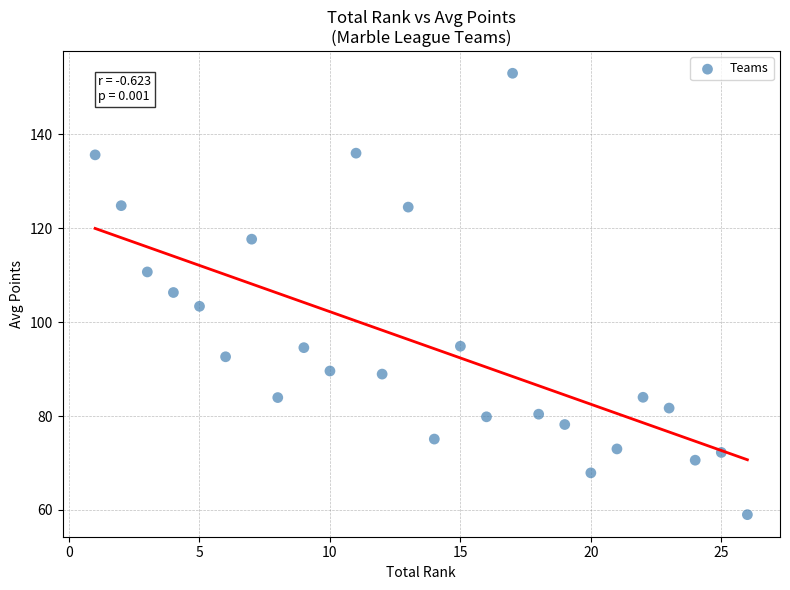

What is the range of Y values (max minus min)?

94.0